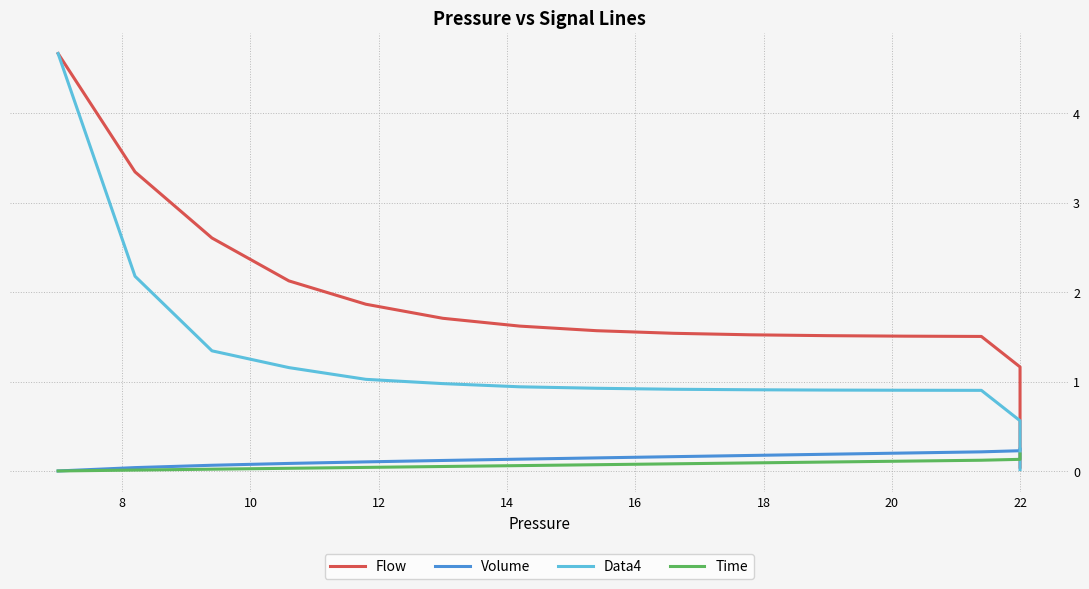

How many positive values does the Volume series have?

19